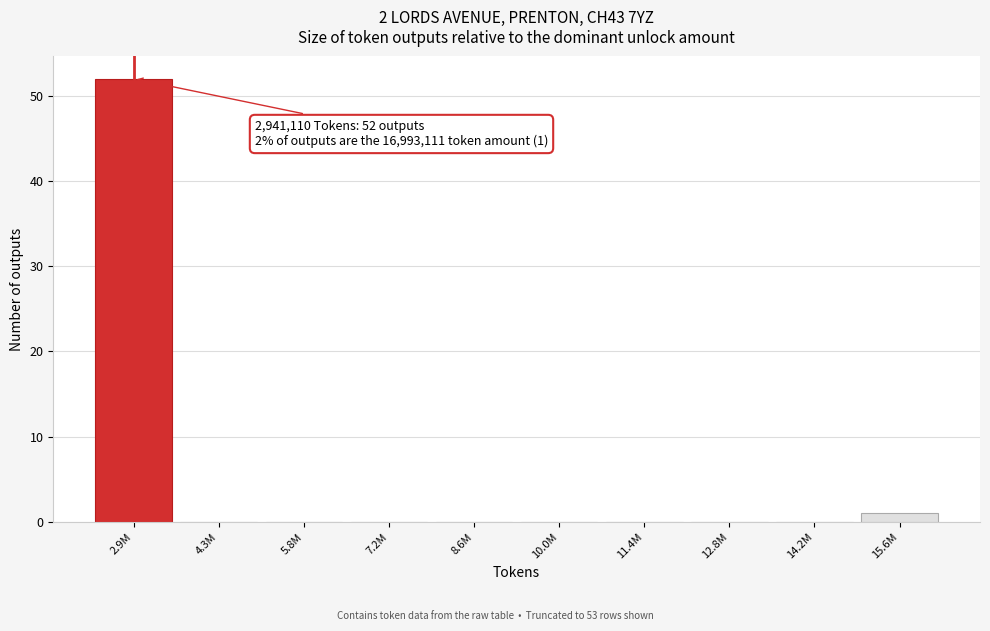

Reading left to right, what are all the values shown in this chart?

2.9M=52	4.3M=0	5.8M=0	7.2M=0	8.6M=0	10.0M=0	11.4M=0	12.8M=0	14.2M=0	15.6M=1